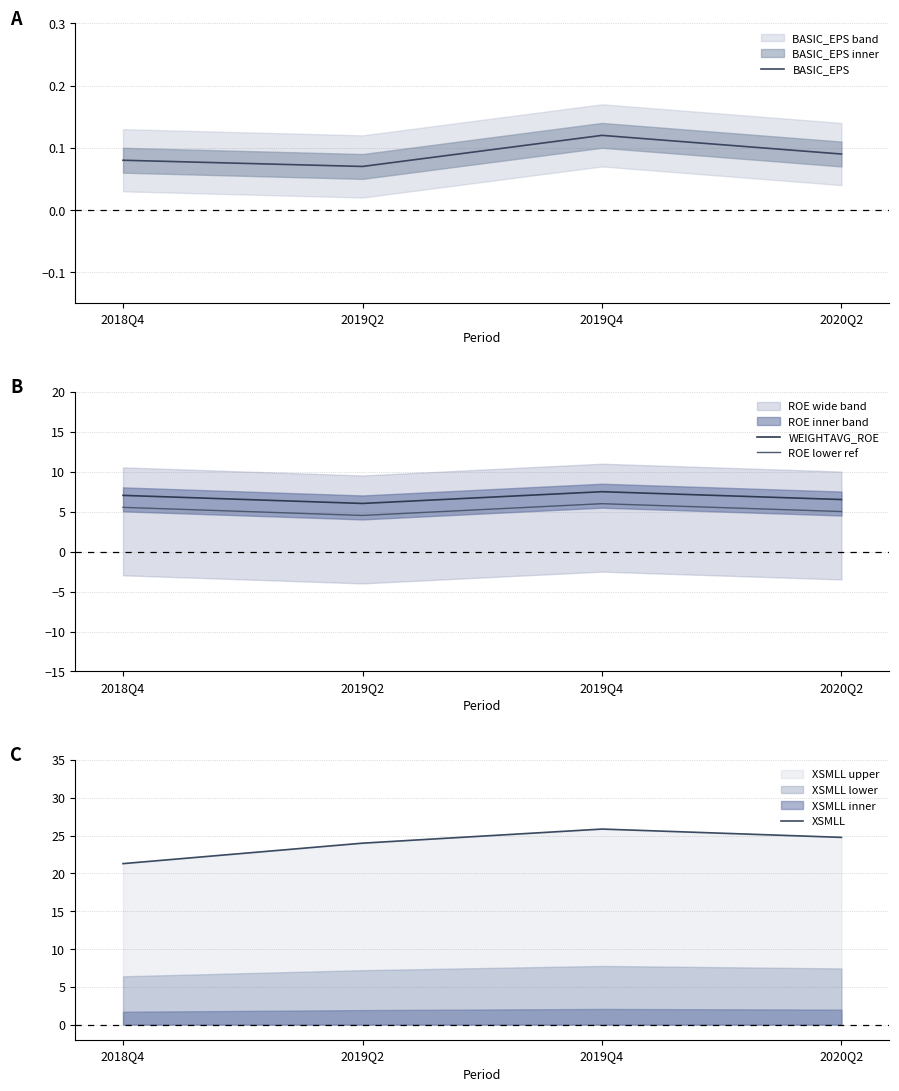

At which category does ROE lower ref reach its first local valley?

2019Q2